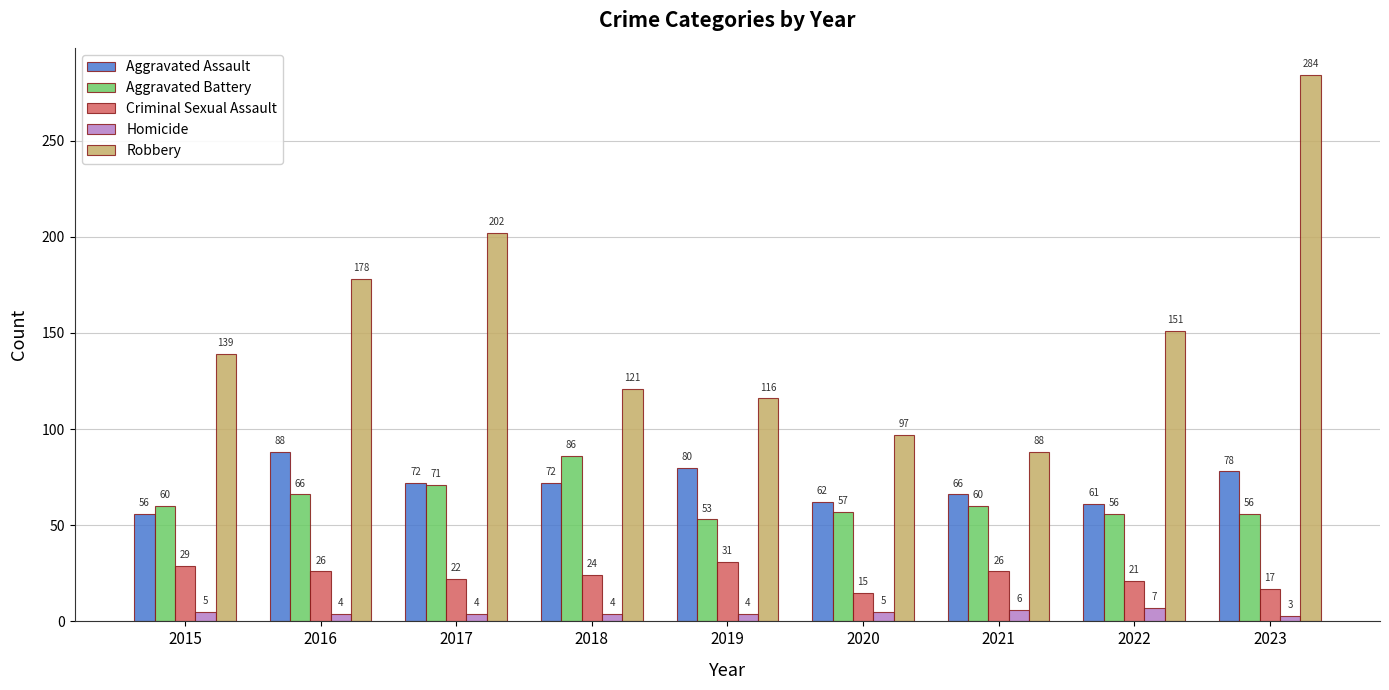

Reading left to right, list all the values displayed in this chart.

Aggravated Assault: 56	88	72	72	80	62	66	61	78
Aggravated Battery: 60	66	71	86	53	57	60	56	56
Criminal Sexual Assault: 29	26	22	24	31	15	26	21	17
Homicide: 5	4	4	4	4	5	6	7	3
Robbery: 139	178	202	121	116	97	88	151	284